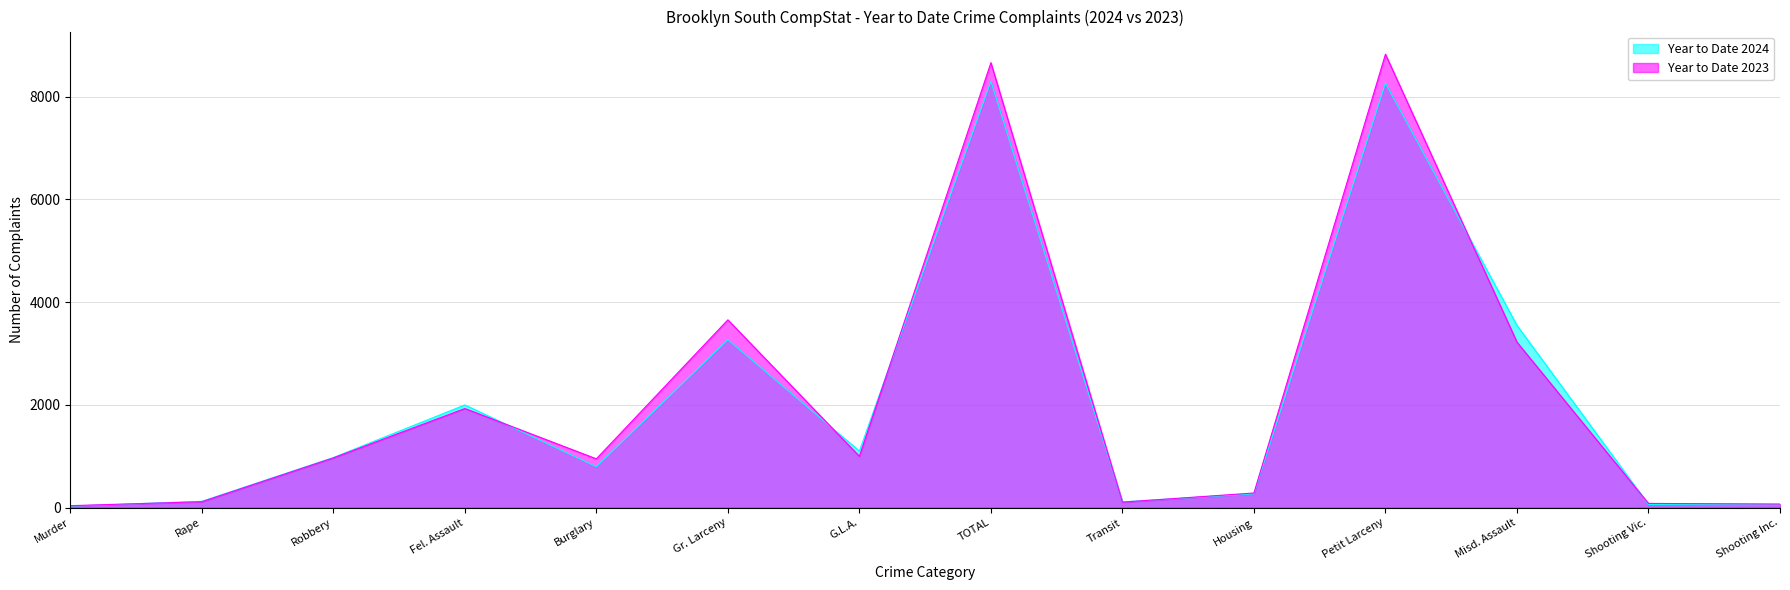

What is the label of the 9th point from the left?

Transit